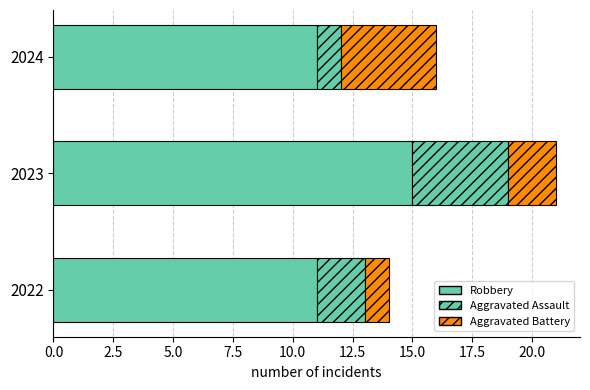

How many series are shown in this chart?

3